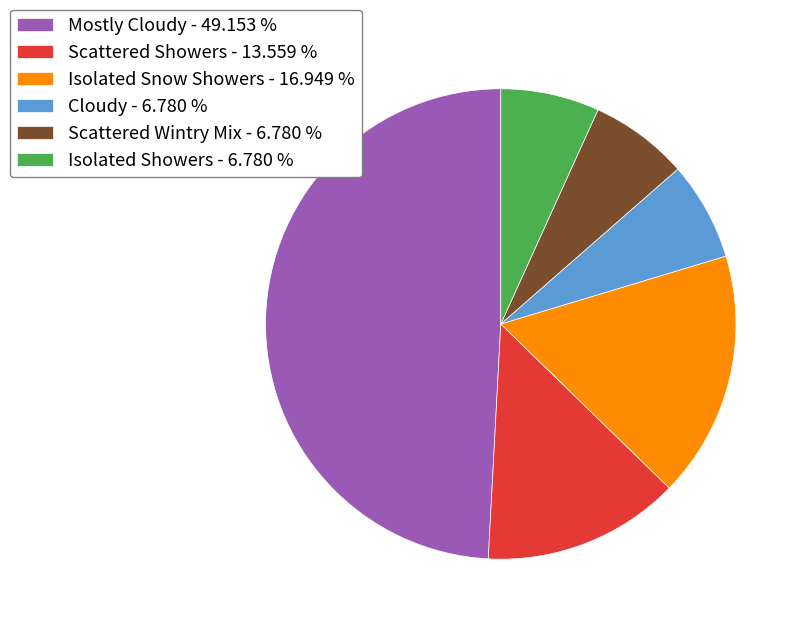

What is the ratio of the value at Isolated Showers - 6.780 % to the value at Scattered Showers - 13.559 %?

0.5